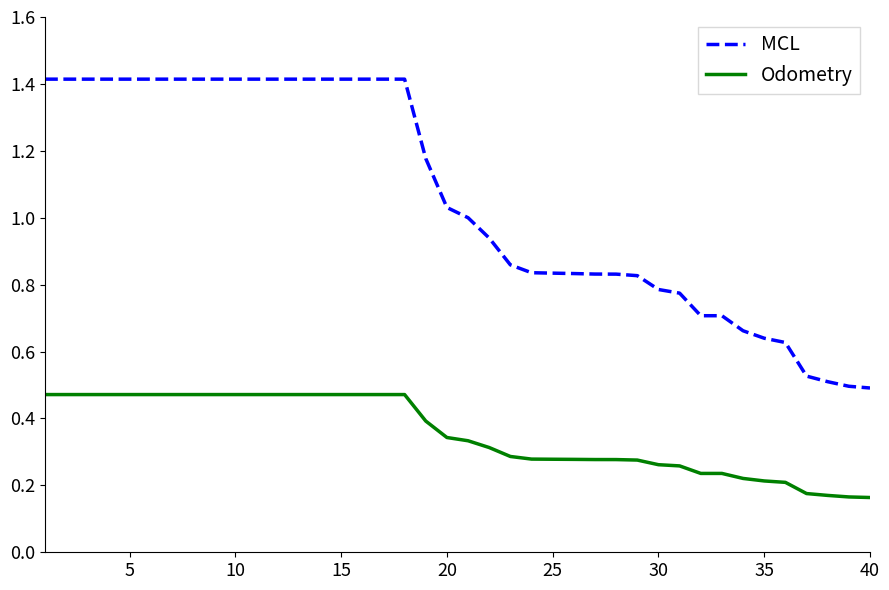

Which series has the widest spread of values?

MCL